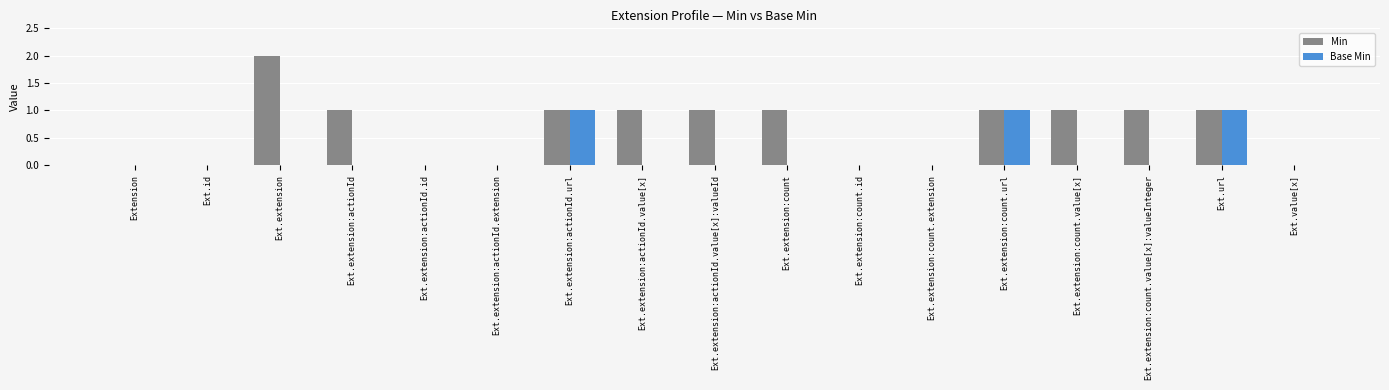

Is the value of Base Min at Ext.extension:actionId greater than the value of Min at Ext.extension?

No